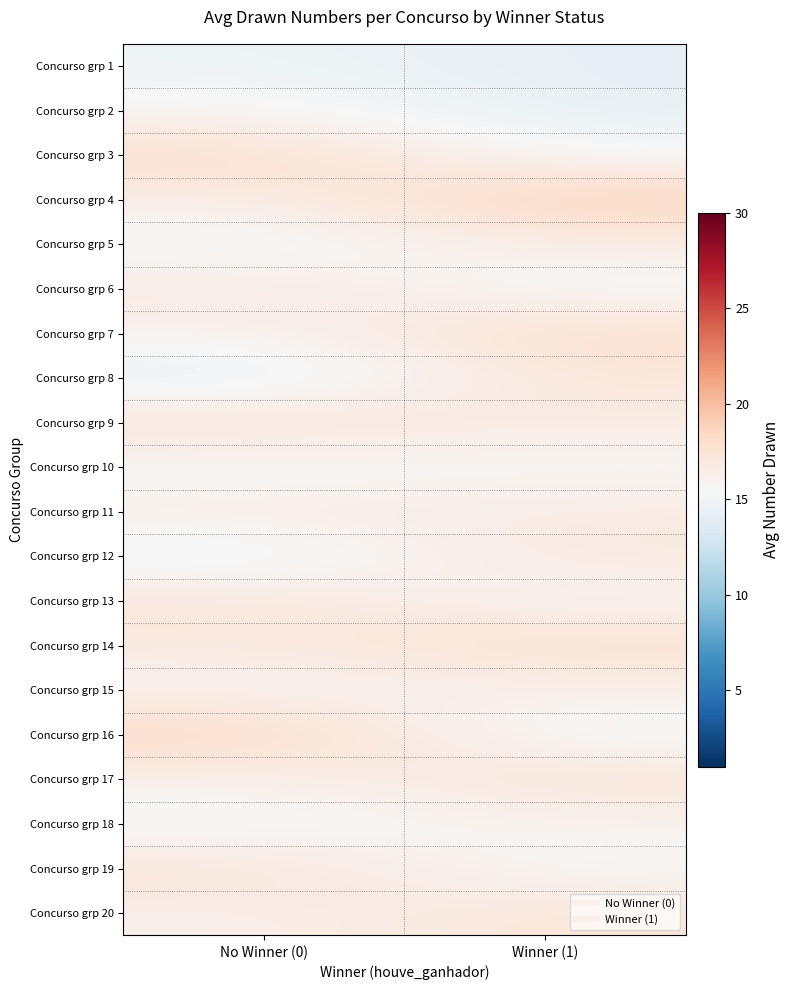

Which has a higher value, No Winner (0) or Winner (1)?

No Winner (0)